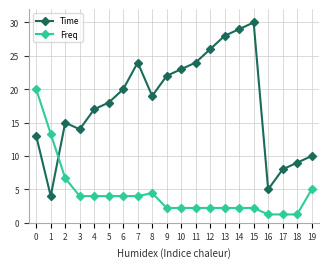

What is the spread (max minus min) of values at 12?

23.8